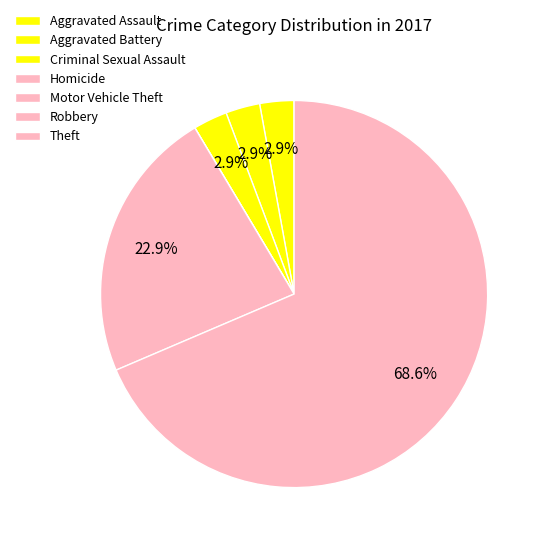

Which category has the biggest portion of the pie?

Theft